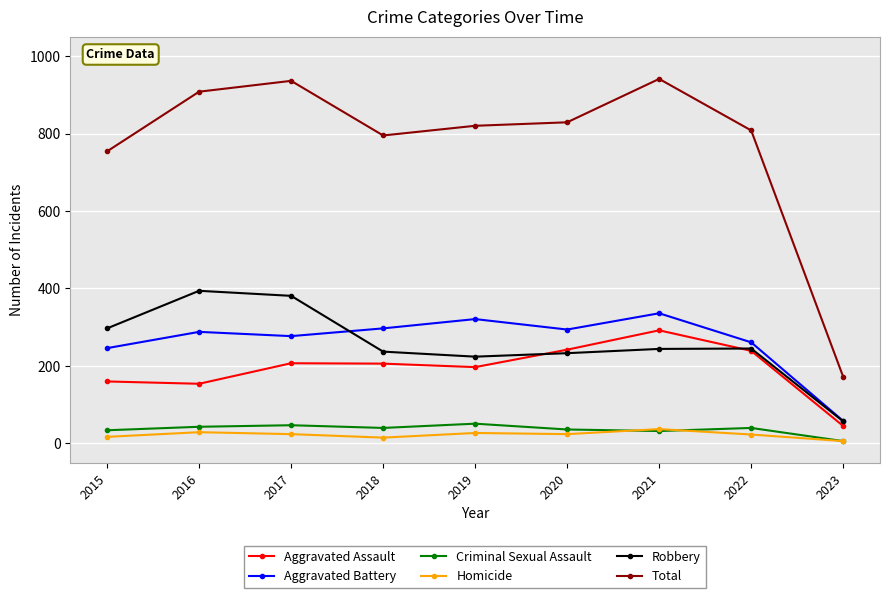

What is the maximum value shown in the chart?

941